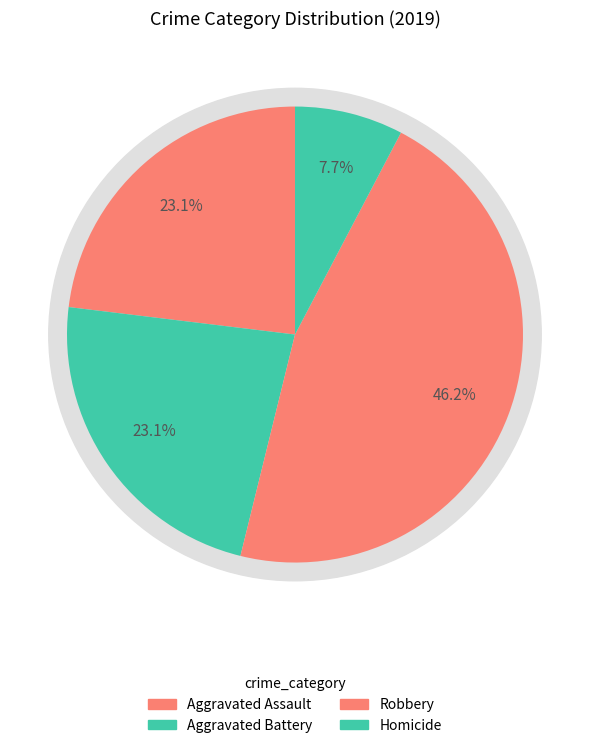

What is the smallest slice in the pie chart?

Homicide